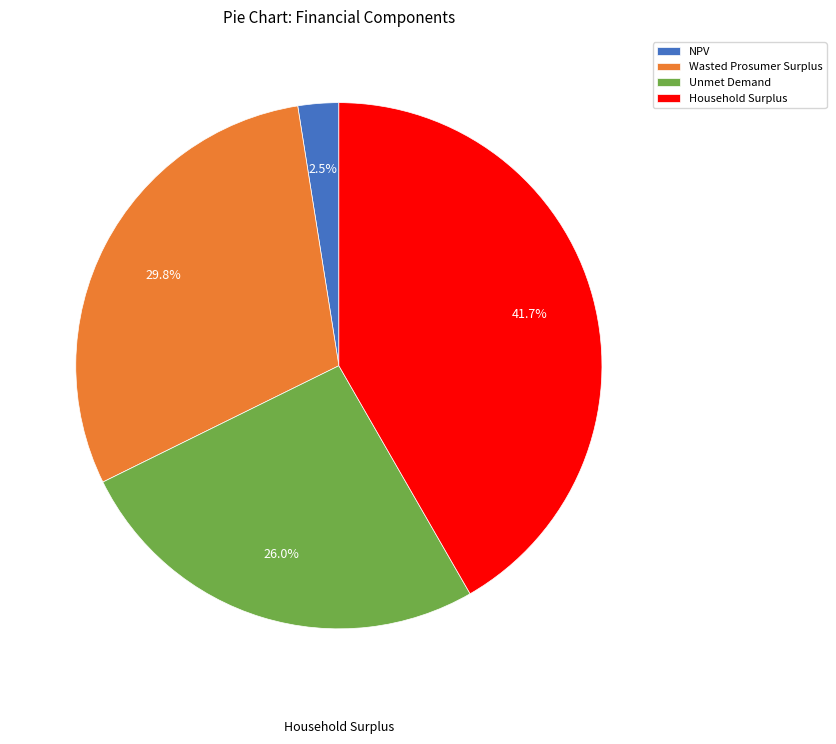

Between NPV and Unmet Demand, which is larger?

Unmet Demand